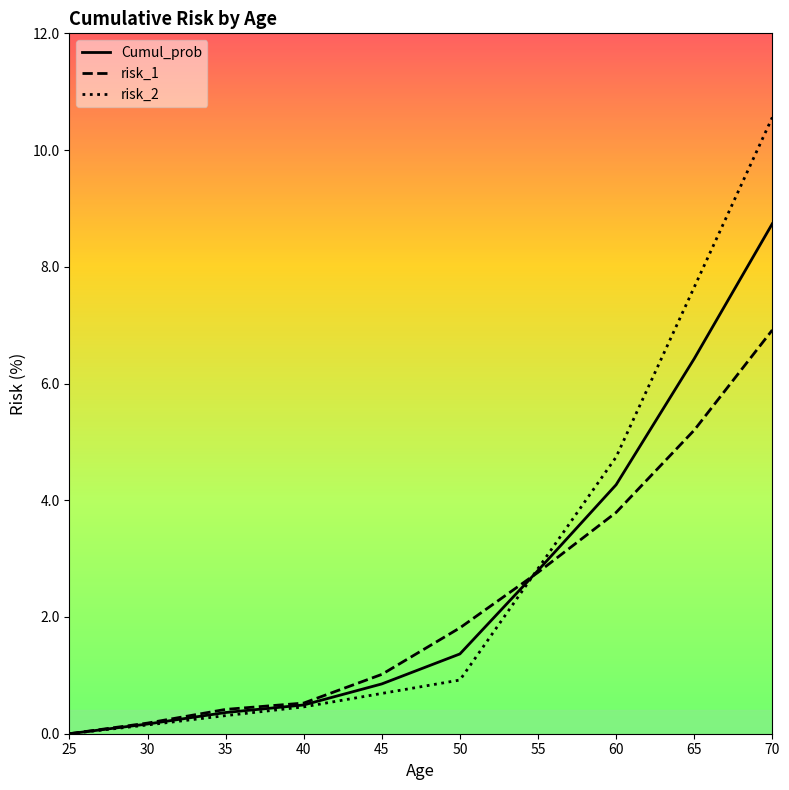

Which series has the widest spread of values?

risk_2